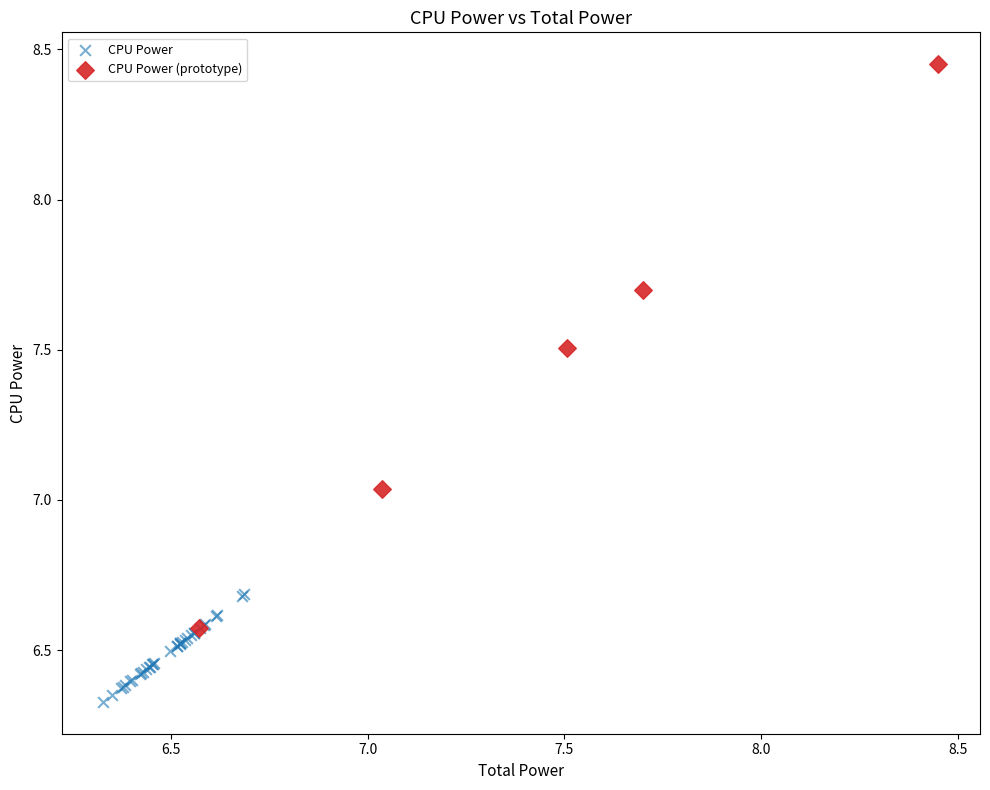

Which series reaches the maximum Y coordinate?

CPU Power (prototype)